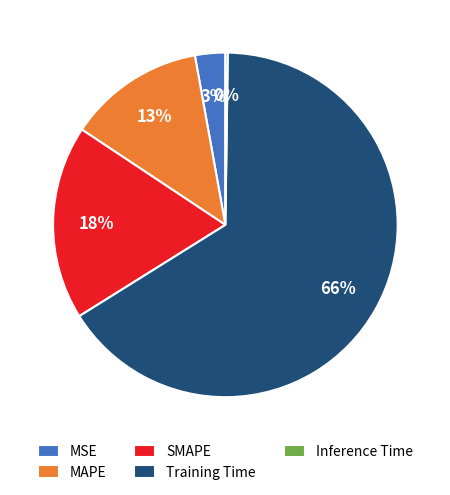

Is it true that SMAPE is 18% of the pie?

True